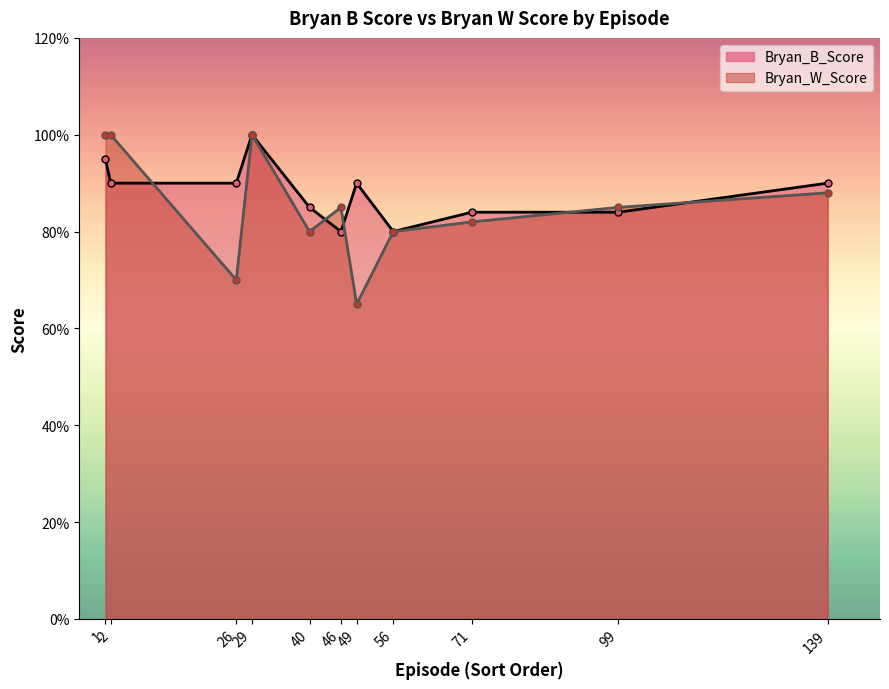

In Bryan_W_Score, how many points are lower than both neighbors (excluding endpoints)?

3